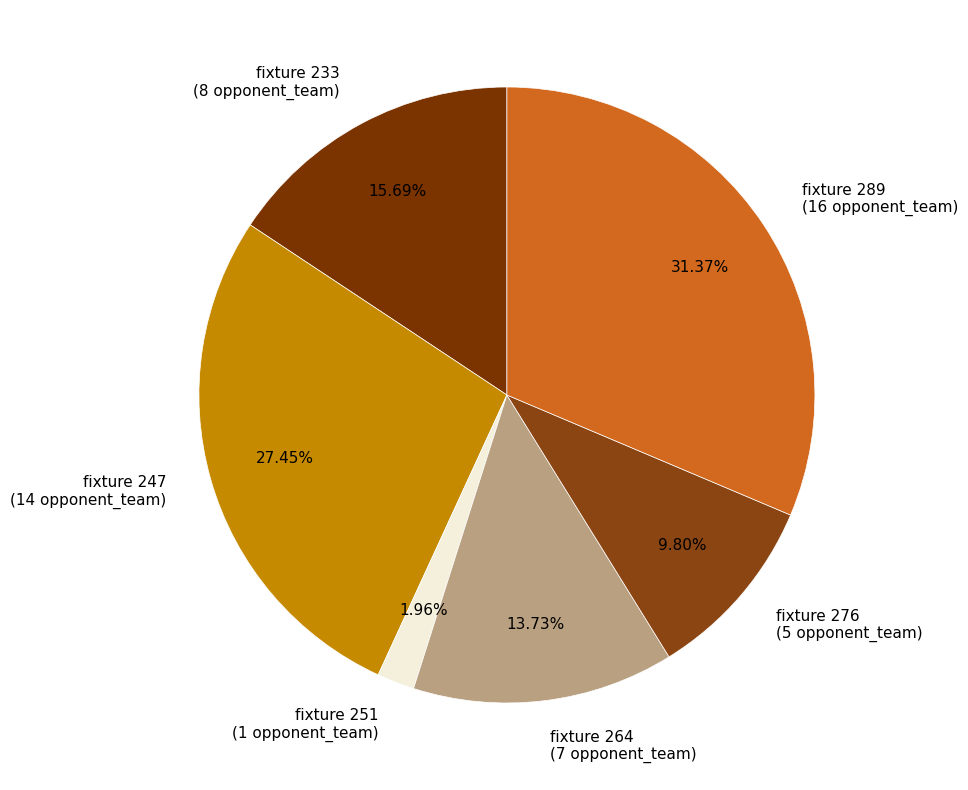

True or false: fixture 289 accounts for 38% of the total.

False